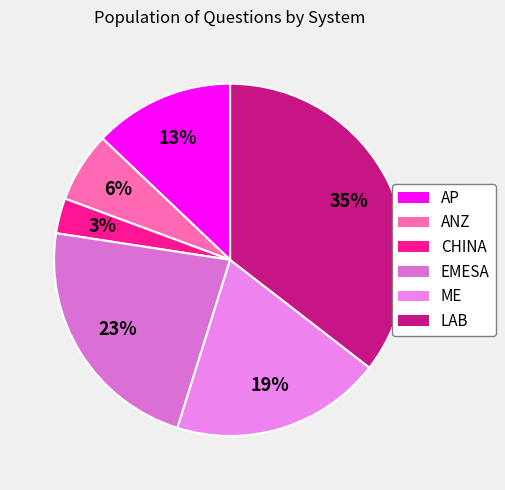

Is it true that EMESA is 23% of the pie?

True